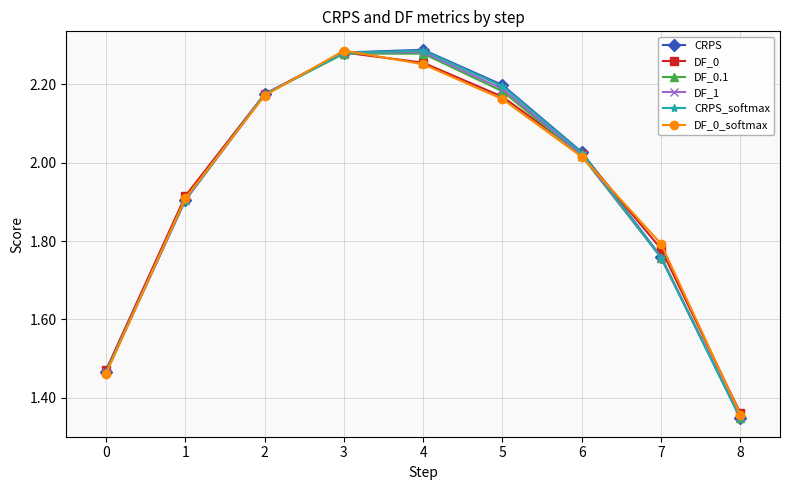

How many interior local peaks does the CRPS_softmax series have?

1